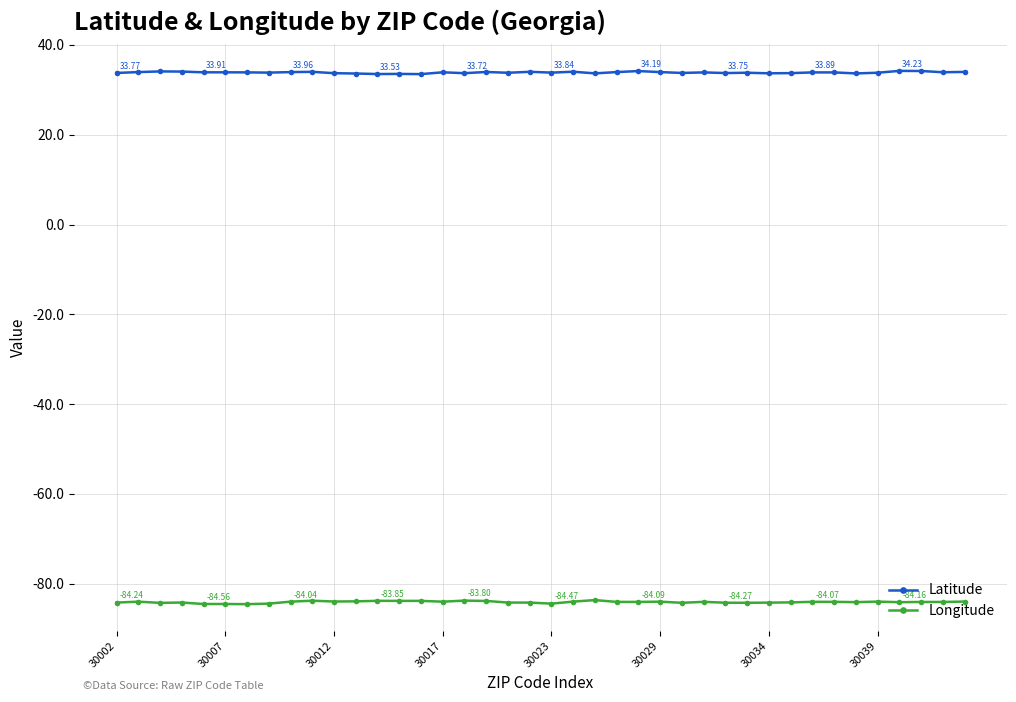

What are all the series names shown in the legend?

Latitude, Longitude